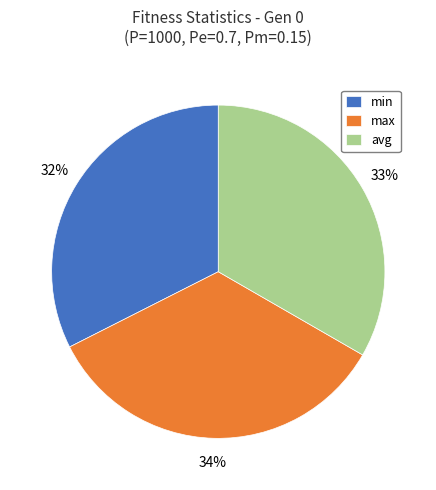

To the nearest percent, what is the average slice percentage?

33%